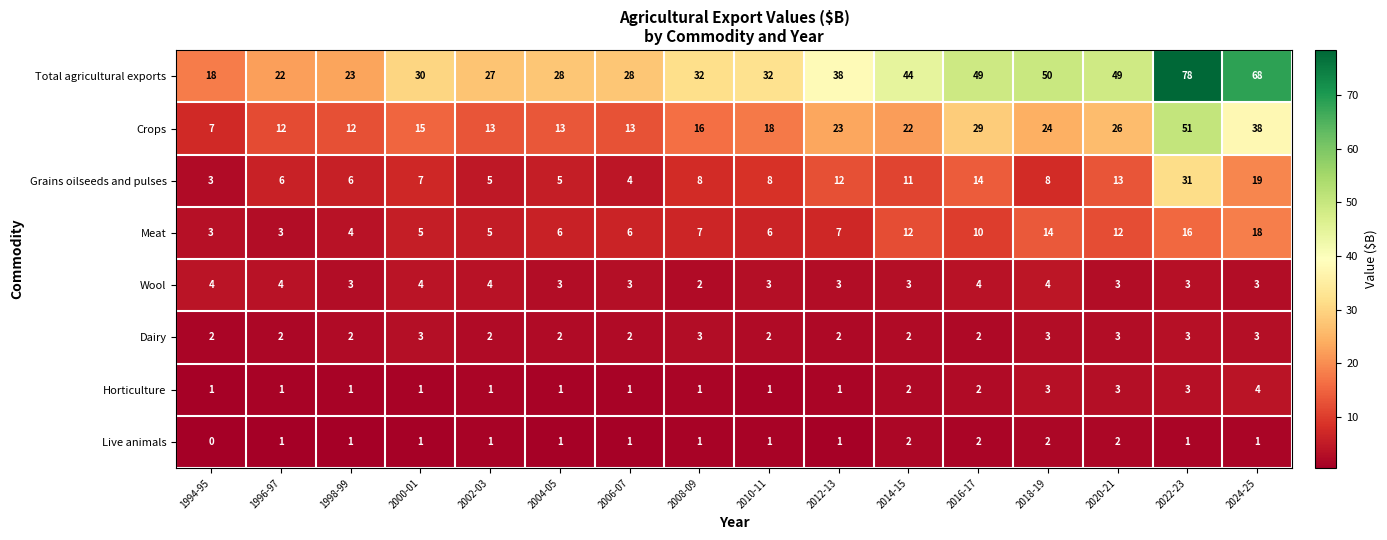

Where is Crops nearest to the value 29?

2016-17